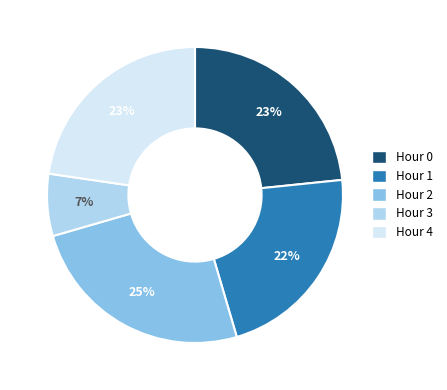

What is the smallest slice in the pie chart?

Hour 3